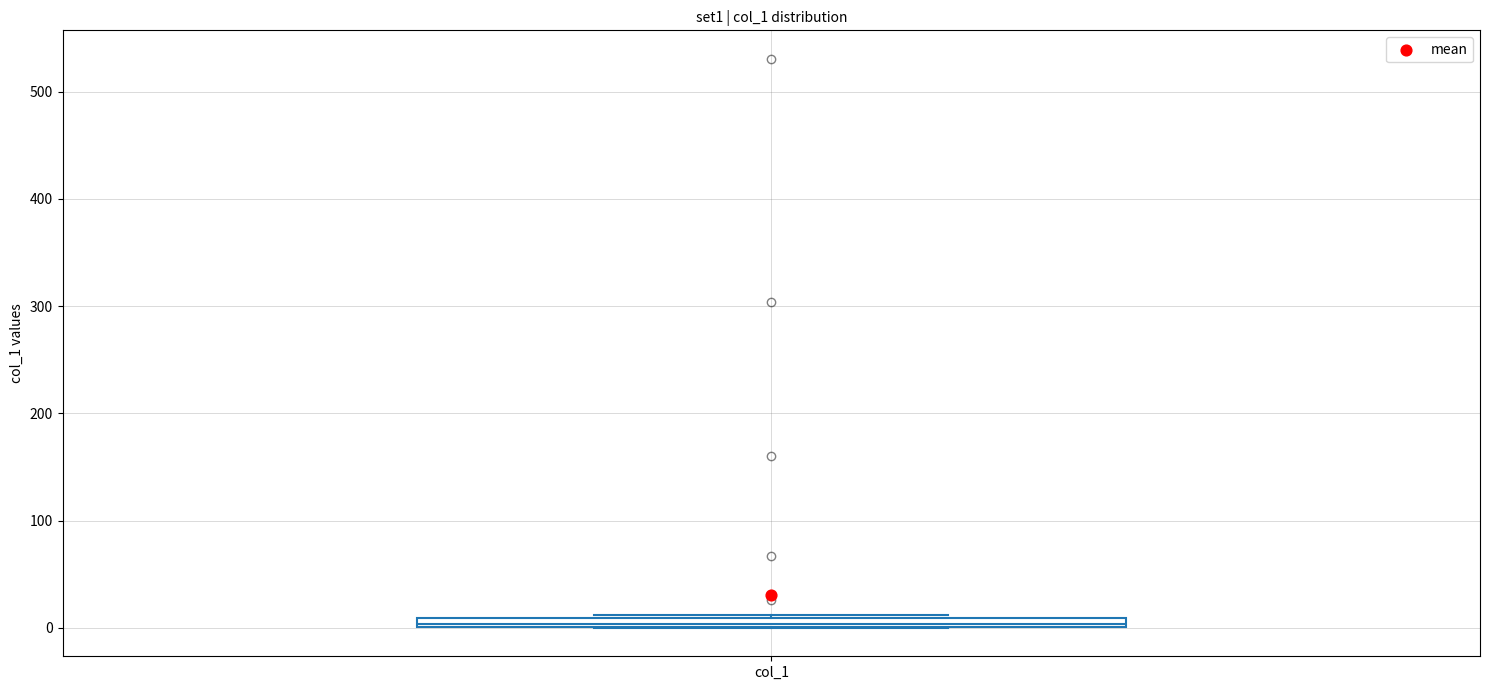

Where is the lower edge of the box for col_1 on the y-axis? The values are not printed on the chart, so give them approximately, as read against the axis.

0